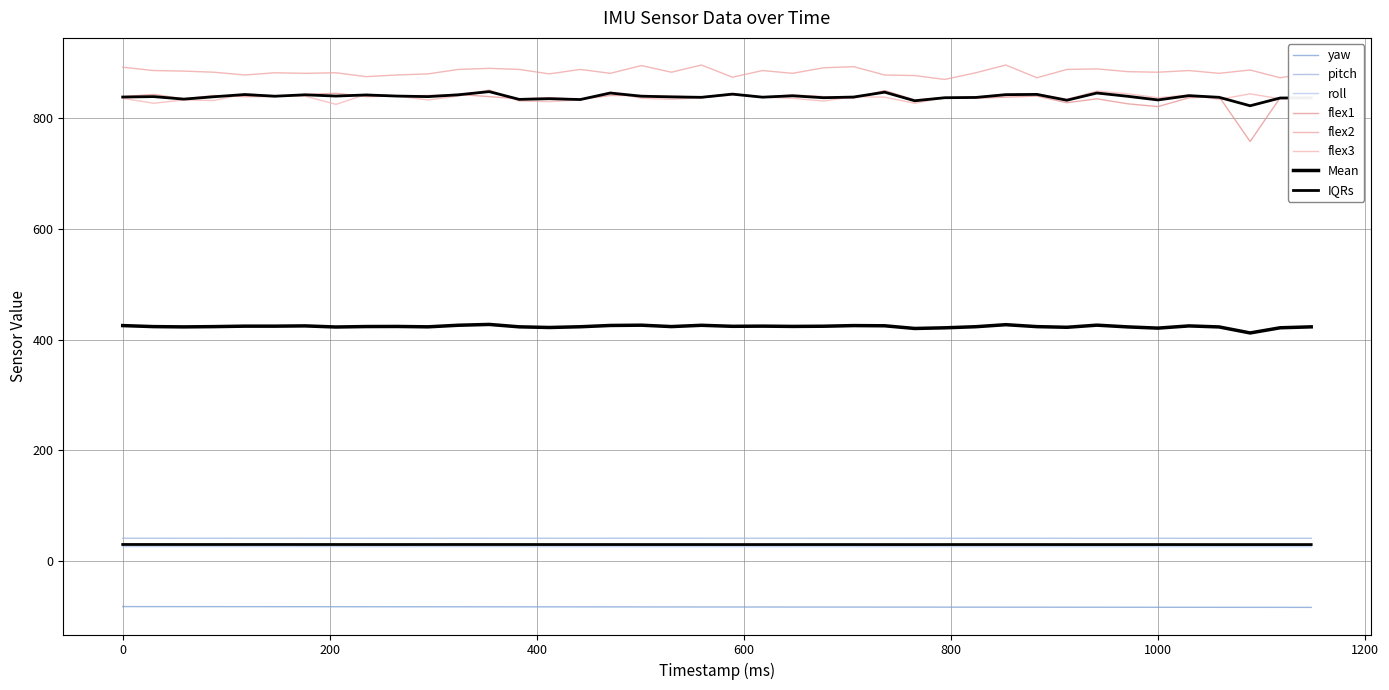

What is the total value across all series at 88?

2539.5